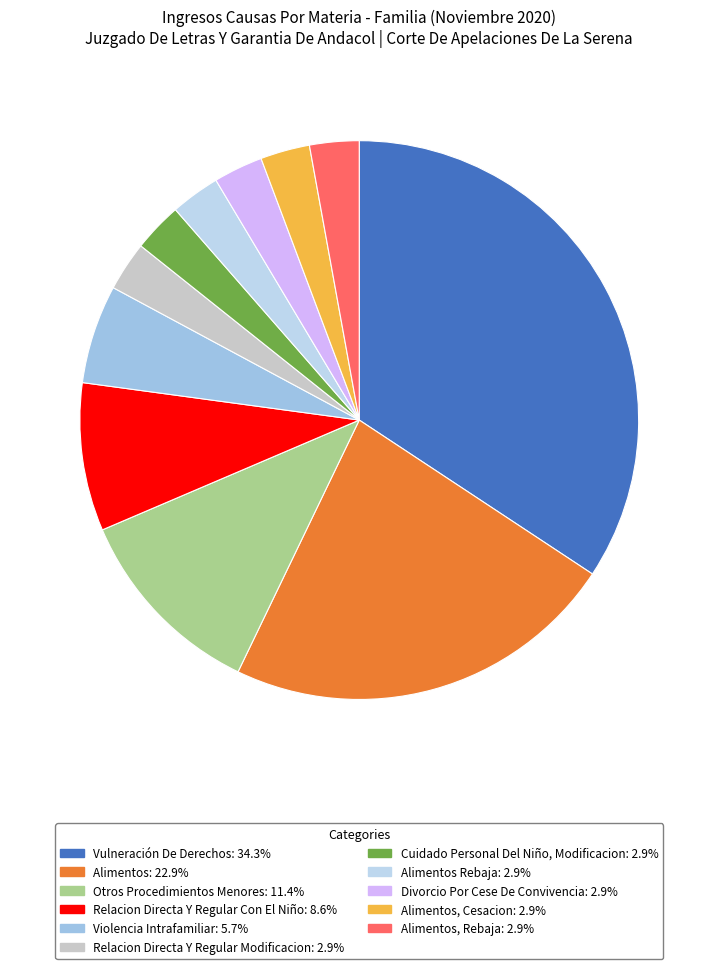

Which category has the biggest portion of the pie?

Vulneración De Derechos